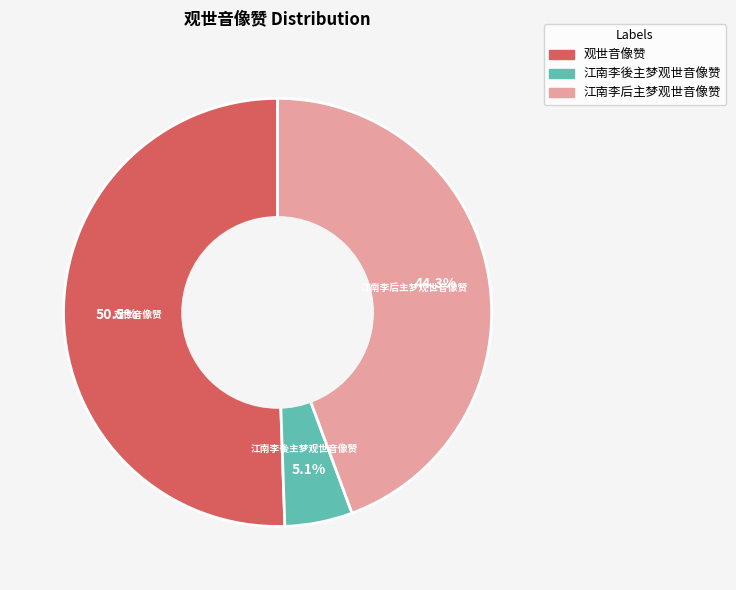

Count the number of slices in the pie.

3